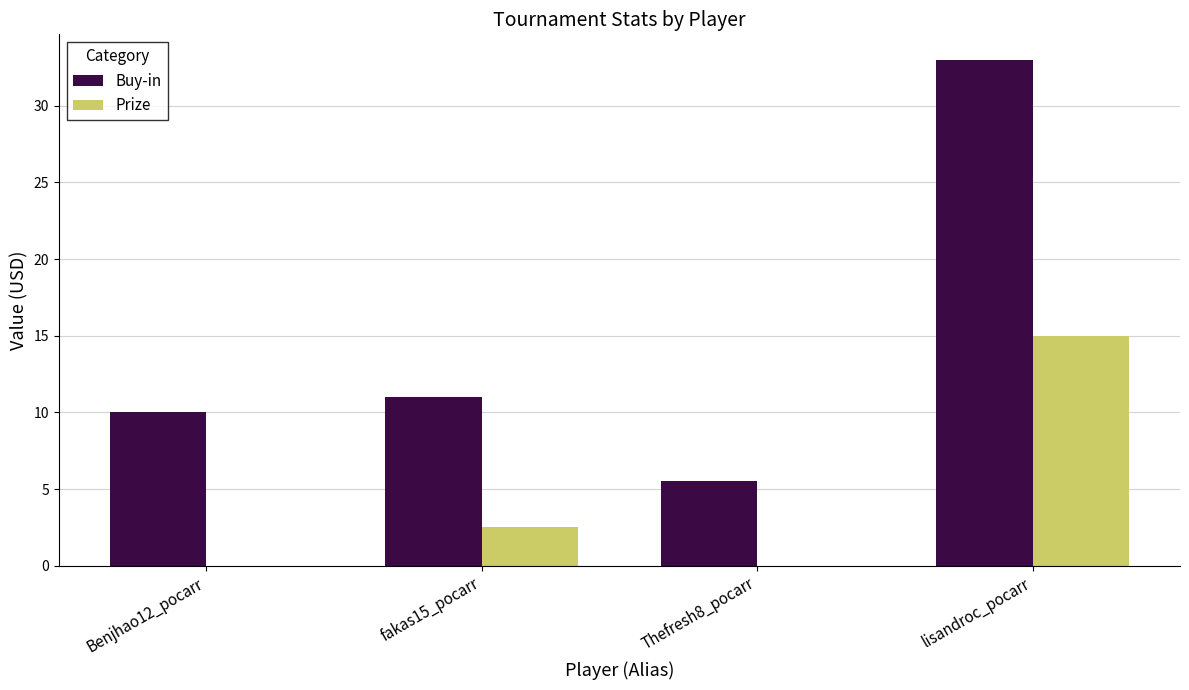

What are all the series names shown in the legend?

Buy-in, Prize